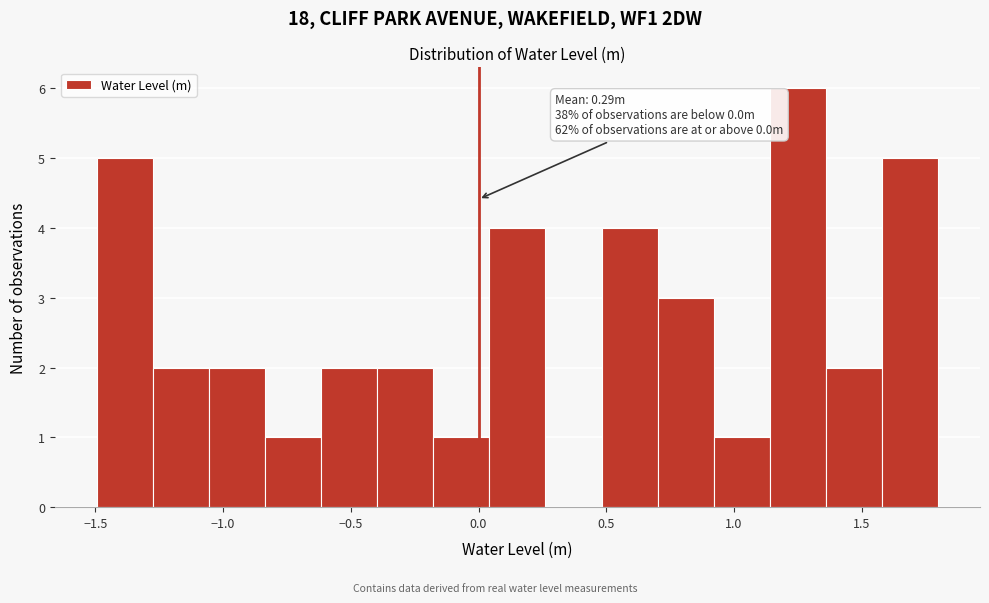

Which range on the x-axis has the tallest bar?

1.15 to 1.35